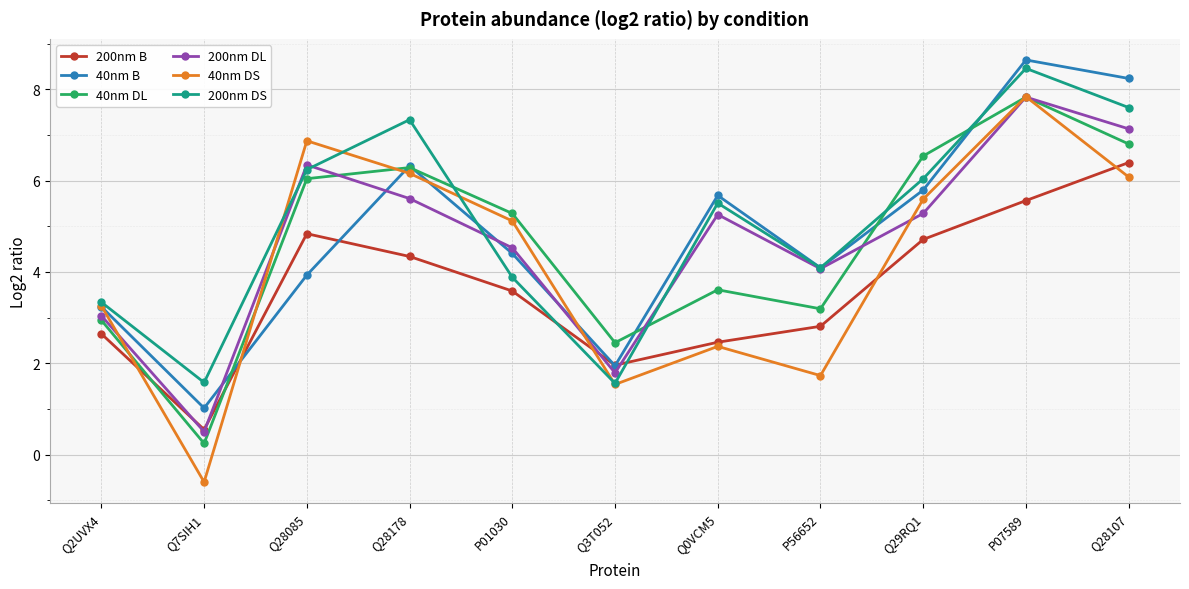

True or false: 200nm B has more than 1 points higher than both neighbors.

False